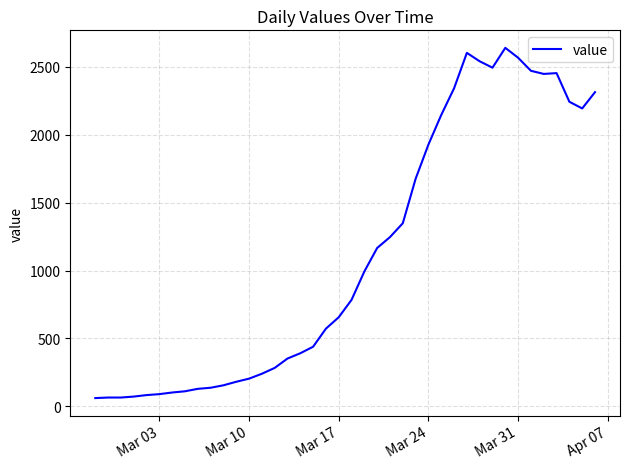

What is the difference between the maximum and minimum values?

2578